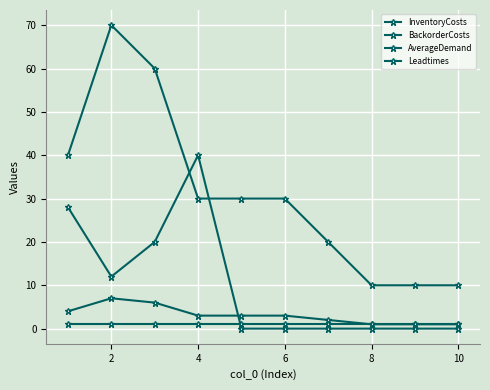

Does the chart have visible grid lines?

Yes